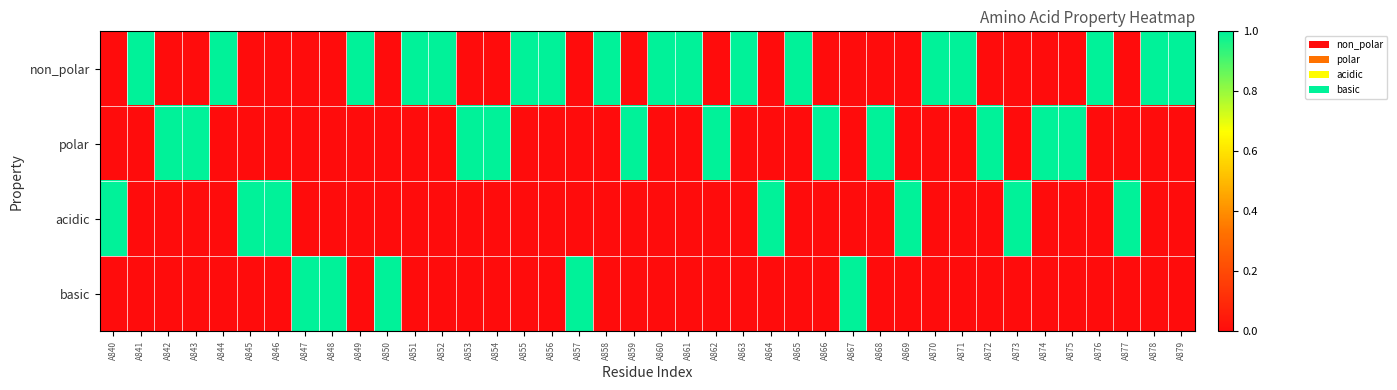

Reading right to left, what are all the values shown in this chart?

non_polar: A879=1	A878=1	A877=0	A876=1	A875=0	A874=0	A873=0	A872=0	A871=1	A870=1	A869=0	A868=0	A867=0	A866=0	A865=1	A864=0	A863=1	A862=0	A861=1	A860=1	A859=0	A858=1	A857=0	A856=1	A855=1	A854=0	A853=0	A852=1	A851=1	A850=0	A849=1	A848=0	A847=0	A846=0	A845=0	A844=1	A843=0	A842=0	A841=1	A840=0
polar: A879=0	A878=0	A877=0	A876=0	A875=1	A874=1	A873=0	A872=1	A871=0	A870=0	A869=0	A868=1	A867=0	A866=1	A865=0	A864=0	A863=0	A862=1	A861=0	A860=0	A859=1	A858=0	A857=0	A856=0	A855=0	A854=1	A853=1	A852=0	A851=0	A850=0	A849=0	A848=0	A847=0	A846=0	A845=0	A844=0	A843=1	A842=1	A841=0	A840=0
acidic: A879=0	A878=0	A877=1	A876=0	A875=0	A874=0	A873=1	A872=0	A871=0	A870=0	A869=1	A868=0	A867=0	A866=0	A865=0	A864=1	A863=0	A862=0	A861=0	A860=0	A859=0	A858=0	A857=0	A856=0	A855=0	A854=0	A853=0	A852=0	A851=0	A850=0	A849=0	A848=0	A847=0	A846=1	A845=1	A844=0	A843=0	A842=0	A841=0	A840=1
basic: A879=0	A878=0	A877=0	A876=0	A875=0	A874=0	A873=0	A872=0	A871=0	A870=0	A869=0	A868=0	A867=1	A866=0	A865=0	A864=0	A863=0	A862=0	A861=0	A860=0	A859=0	A858=0	A857=1	A856=0	A855=0	A854=0	A853=0	A852=0	A851=0	A850=1	A849=0	A848=1	A847=1	A846=0	A845=0	A844=0	A843=0	A842=0	A841=0	A840=0